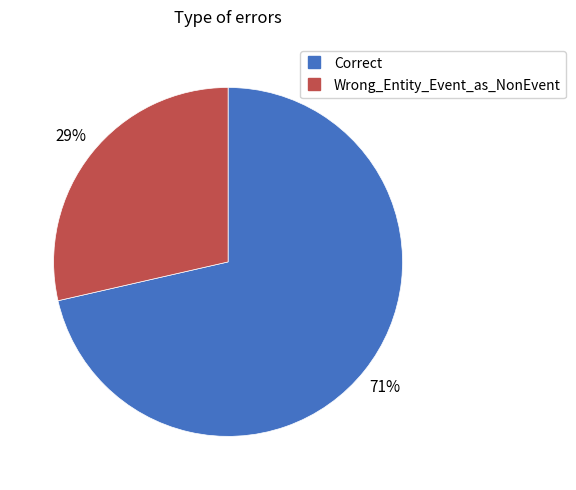

Is there any slice that represents more than half of the pie?

Yes